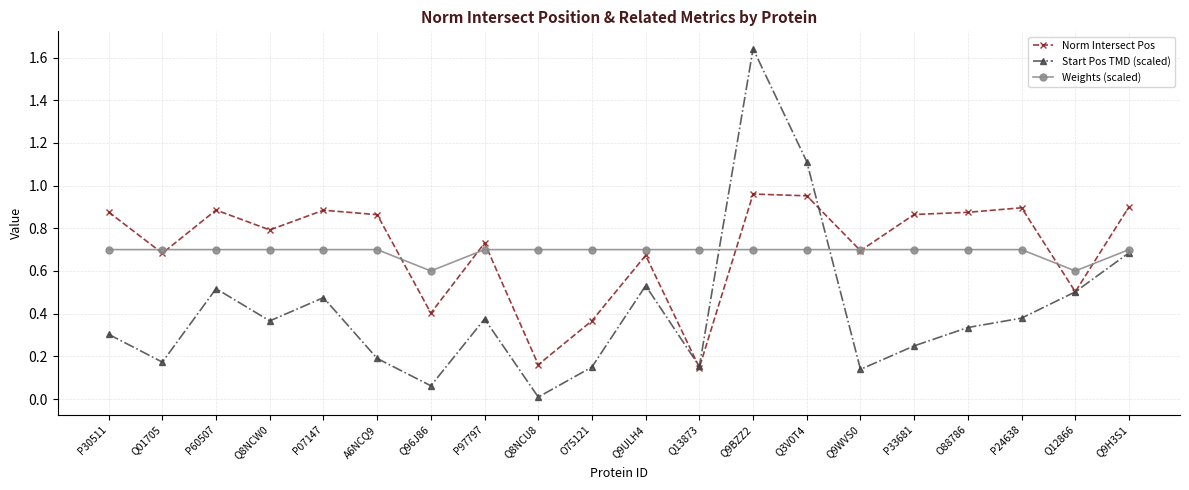

The value of Start Pos TMD (scaled) at Q13873 is 0.2. True or false?

True